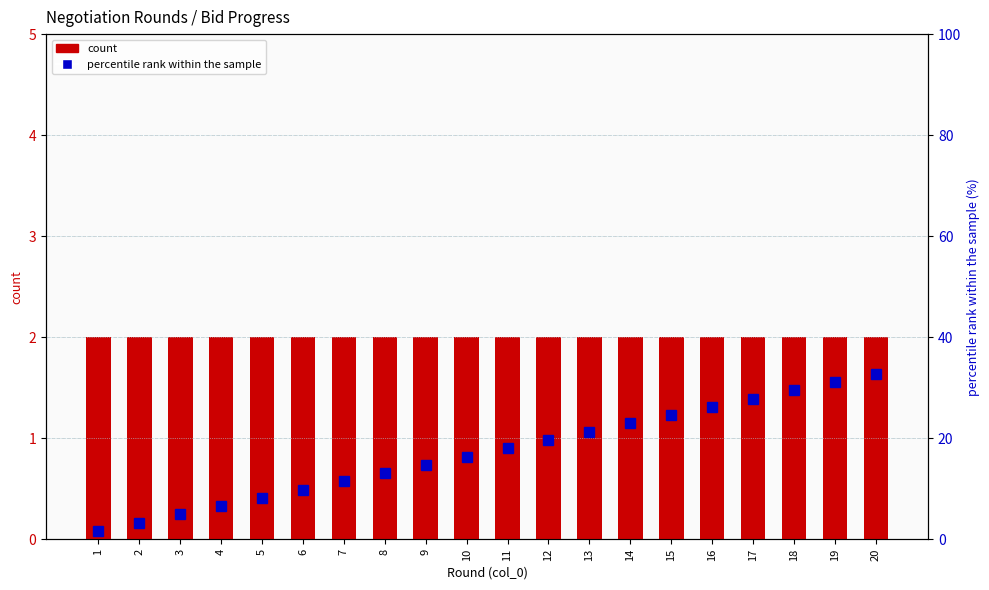

Which series changed the most between 5 and 7?

percentile rank within the sample